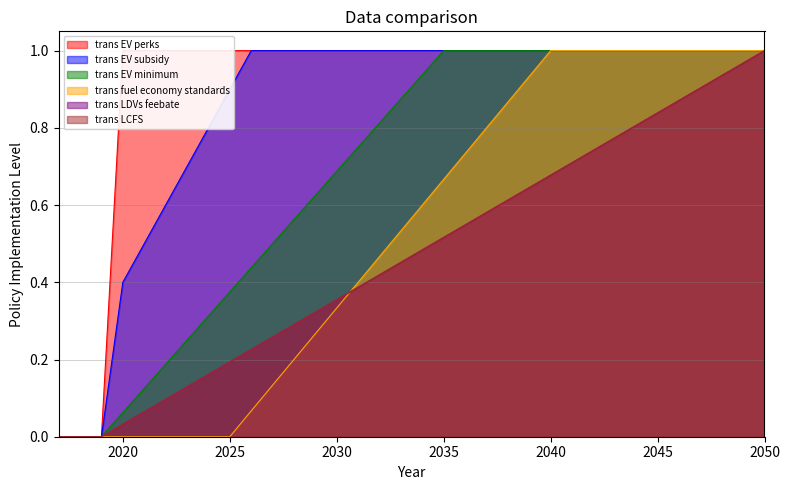

True or false: trans fuel economy standards and trans EV minimum intersect in this chart.

False